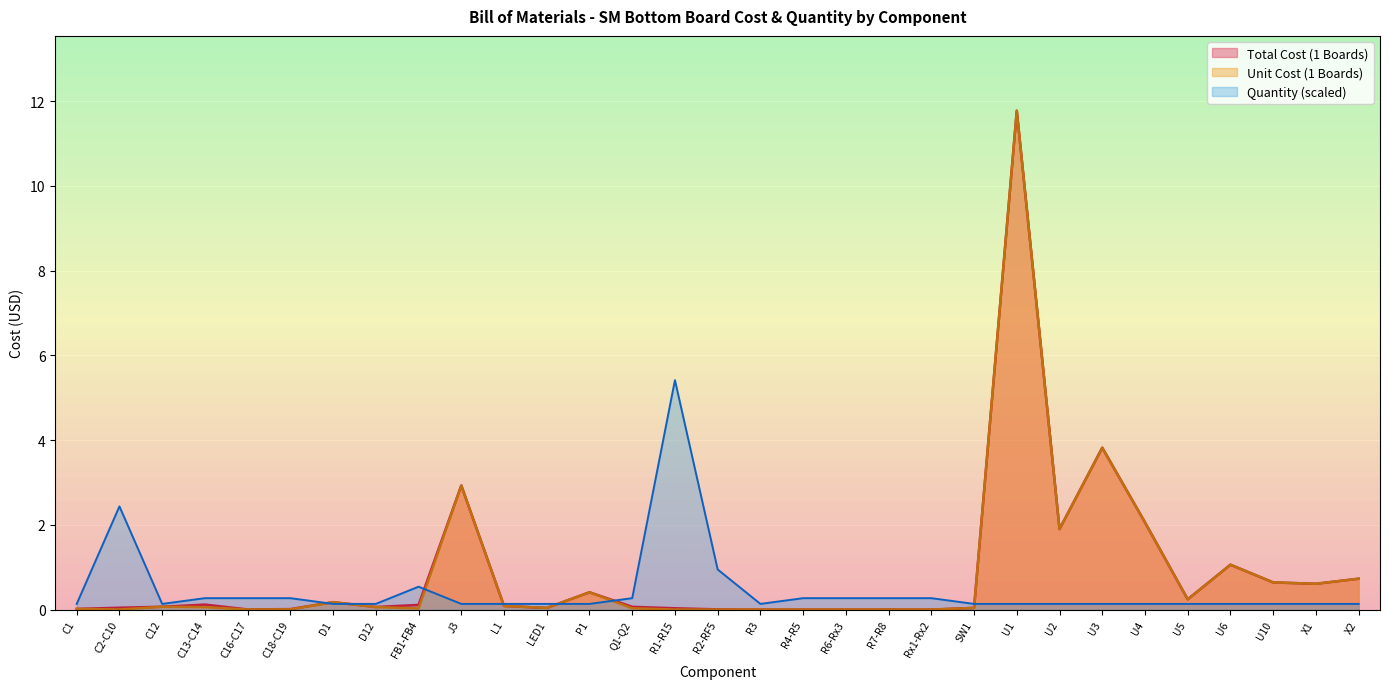

Is the value of Quantity at Q1-Q2 greater than the value of Unit Cost (1 Boards) at SW1?

Yes